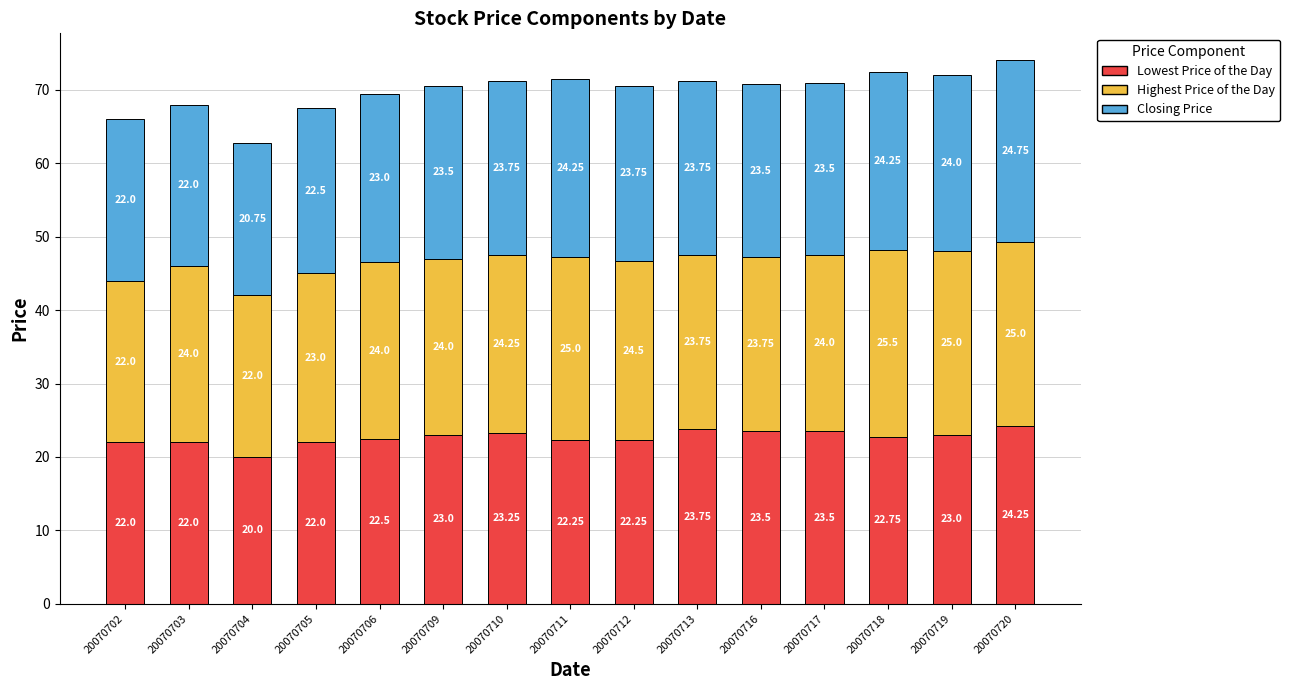

What is the difference between the Lowest Price of the Day values at 20070719 and 20070705?

1.0